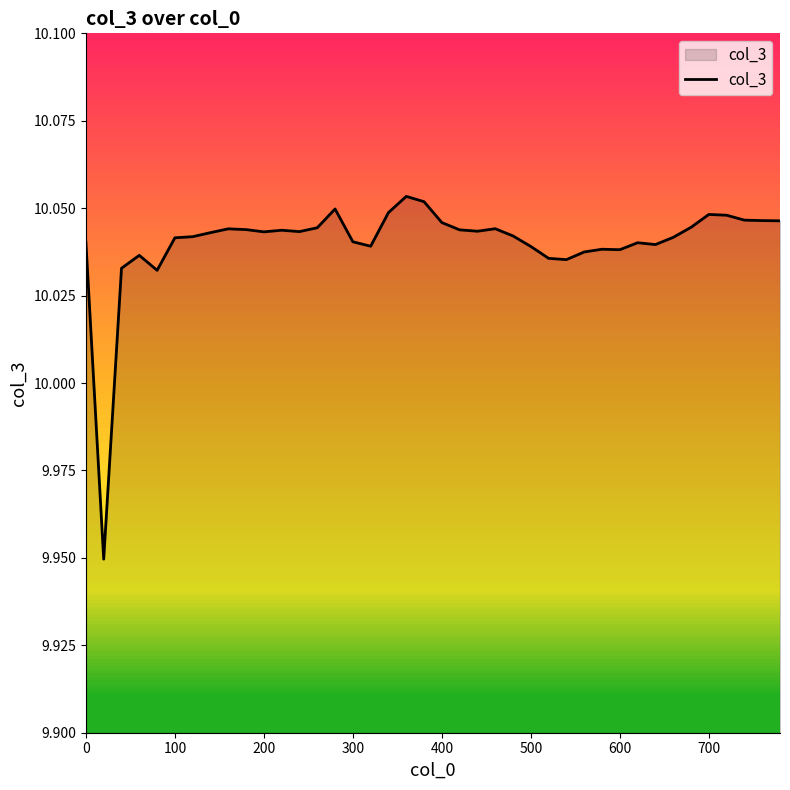

What is the greatest value displayed?

10.1